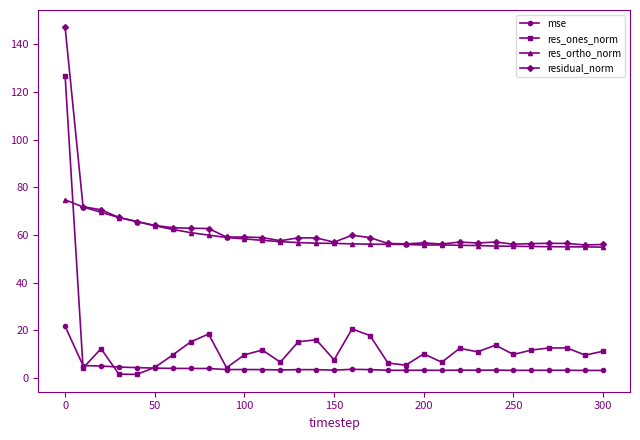

List the series in order of their peak value, highest first.

residual_norm, res_ones_norm, res_ortho_norm, mse